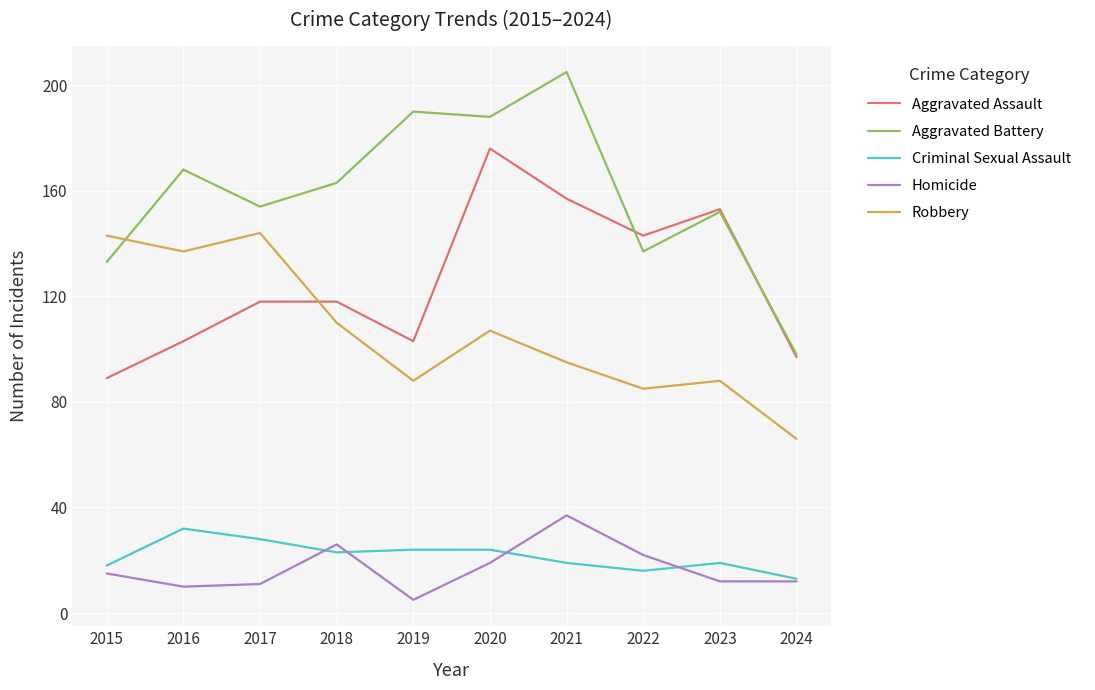

Does the chart display data point markers on the line(s)?

No